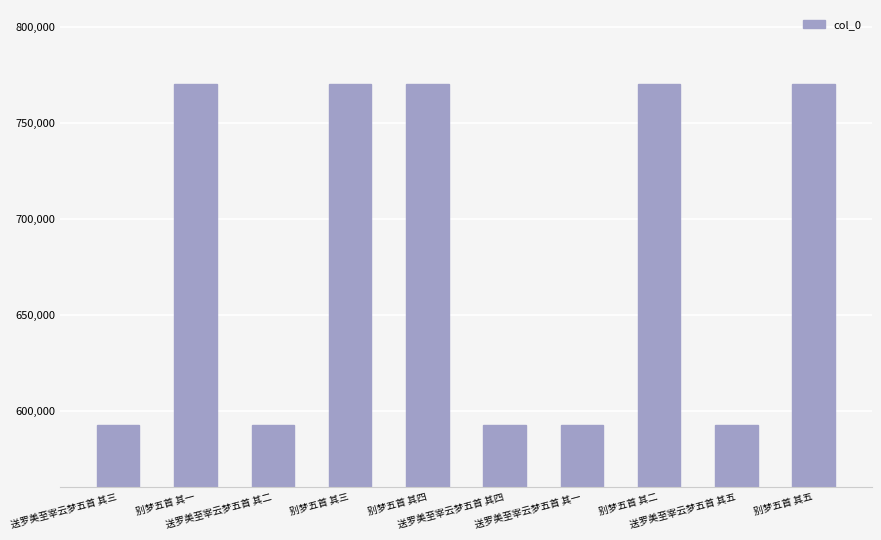

What is the difference between the second highest and minimum values?

178164